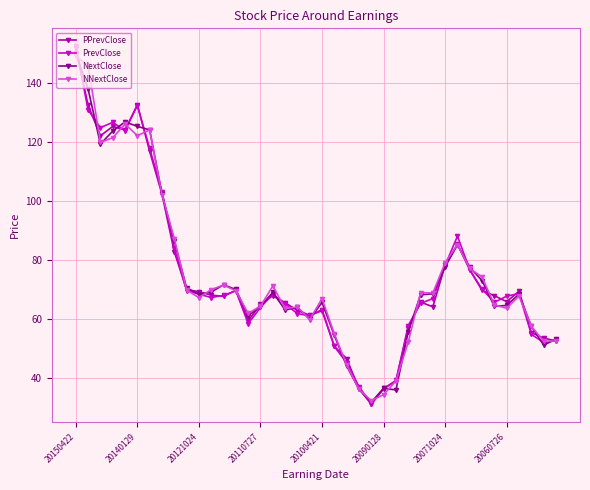

What is the difference between the maximum and minimum values in the NextClose series?

118.3